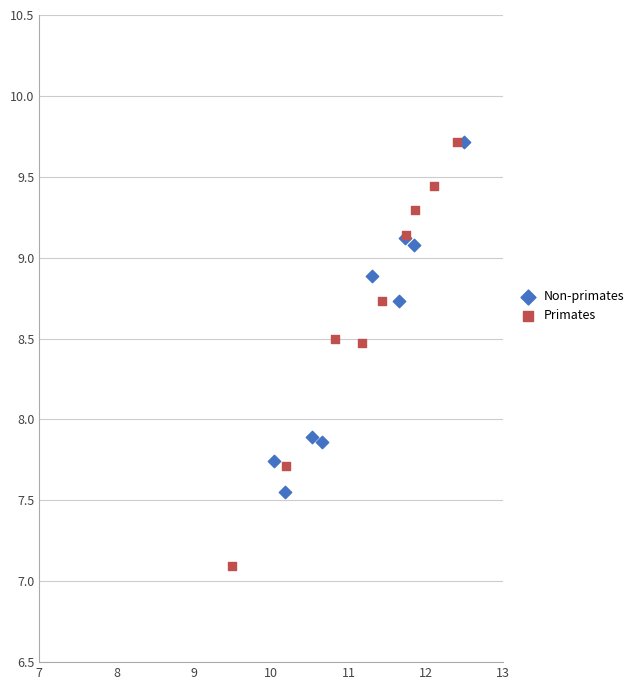

Which series reaches the minimum Y coordinate?

Primates